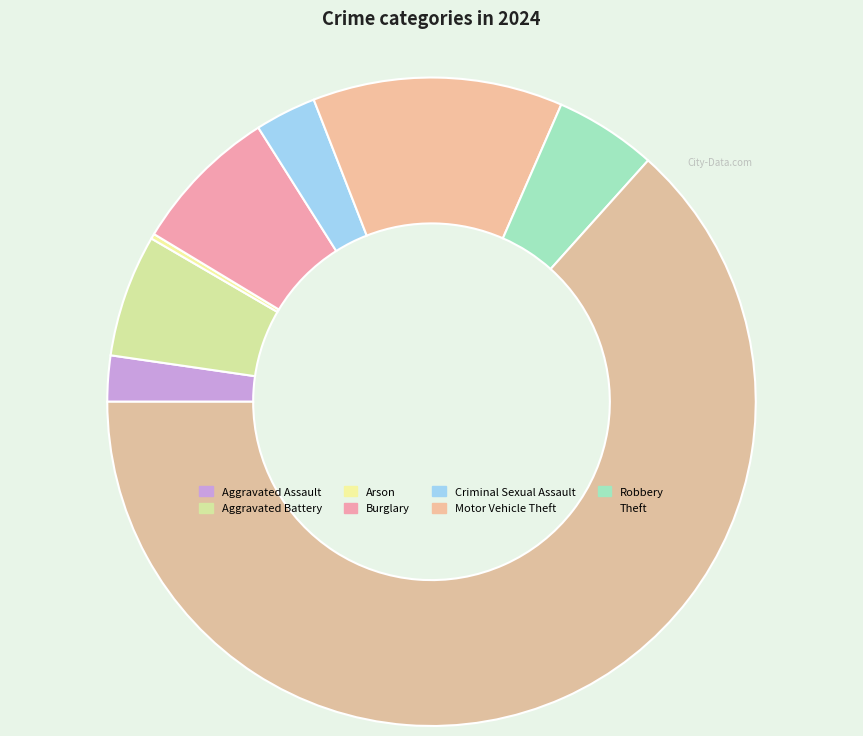

How many slices are in this pie chart?

8